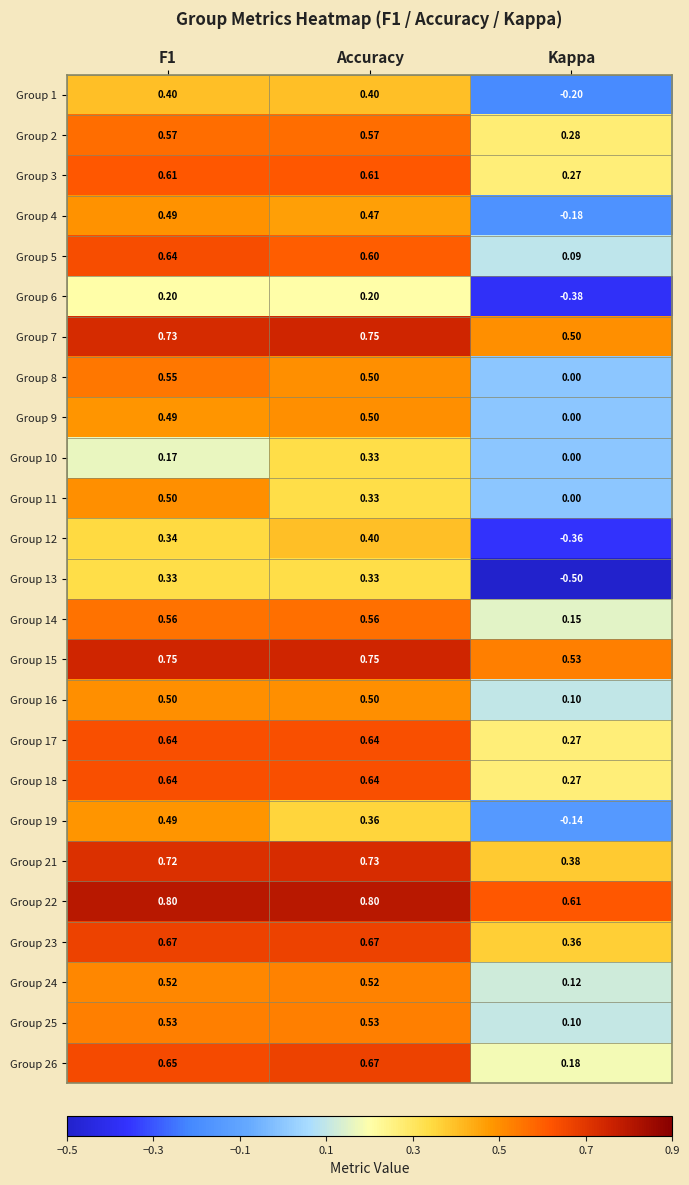

Which label corresponds to the smallest value in the chart?

Kappa